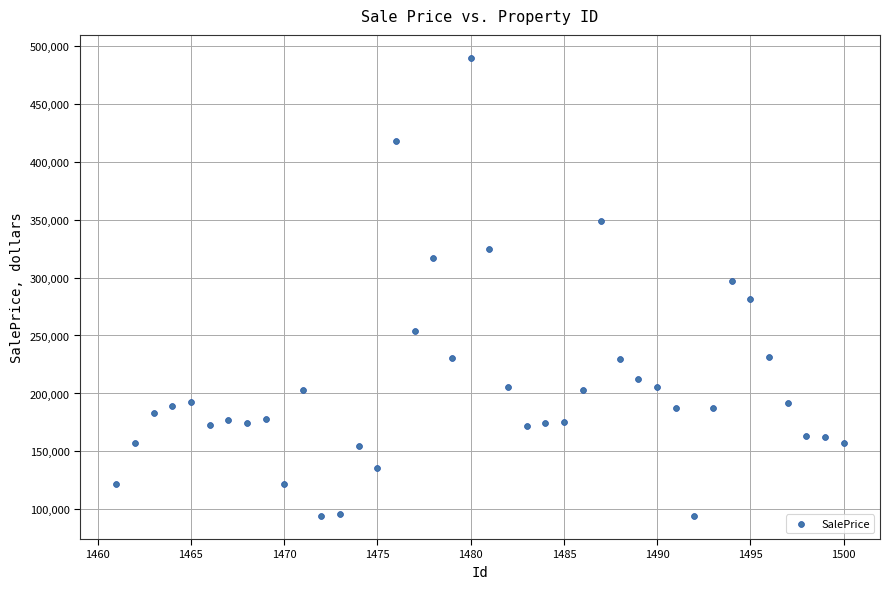

What Y value in the scatter plot is closest to 291849?

297169.4